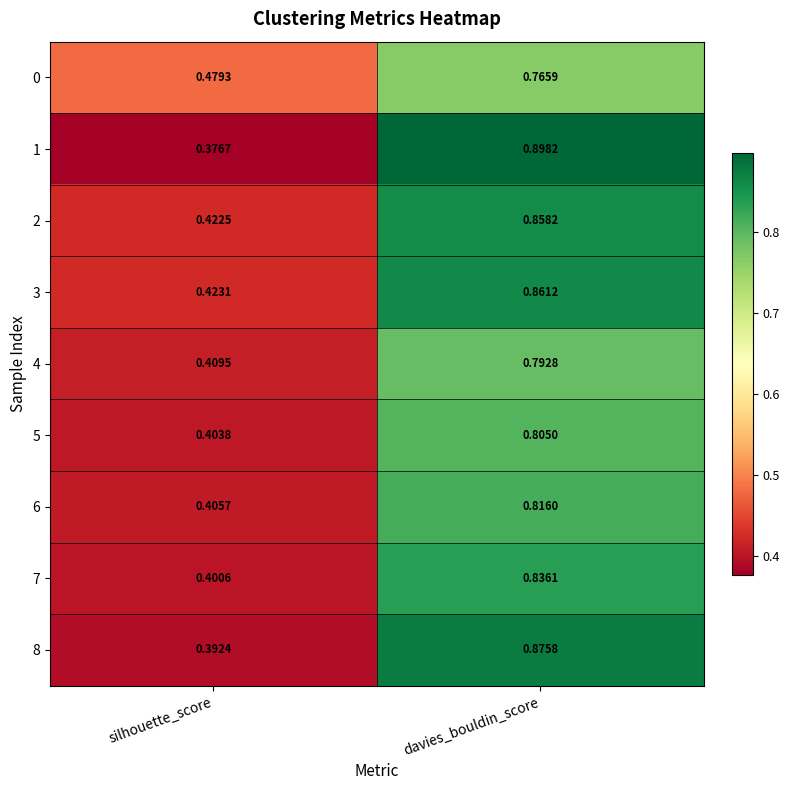

Which category has the lowest value across all series?

silhouette_score